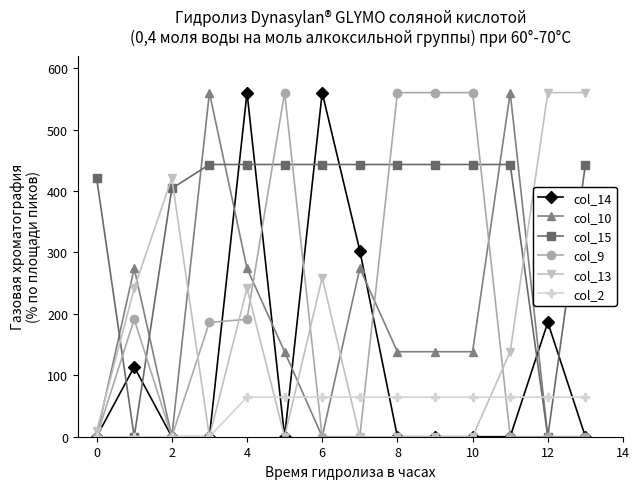

What is the difference between the maximum and minimum values in the col_13 series?

560.0